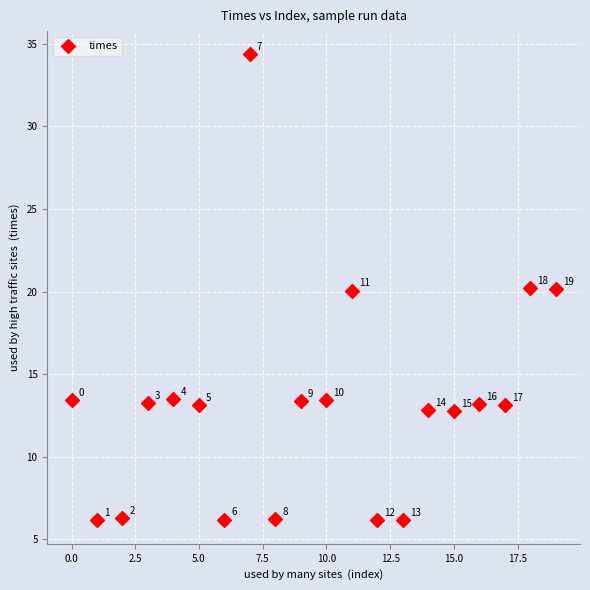

What Y value in the scatter plot is closest to 20?

20.1